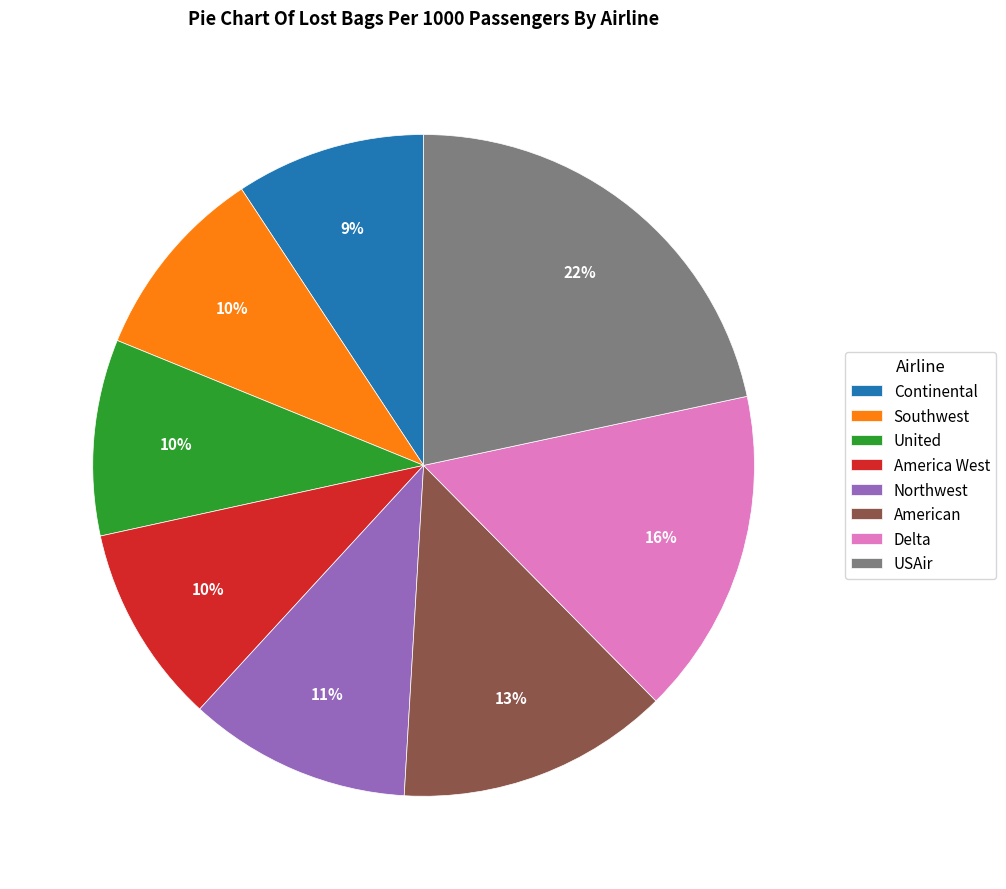

Is American the majority of the pie?

No